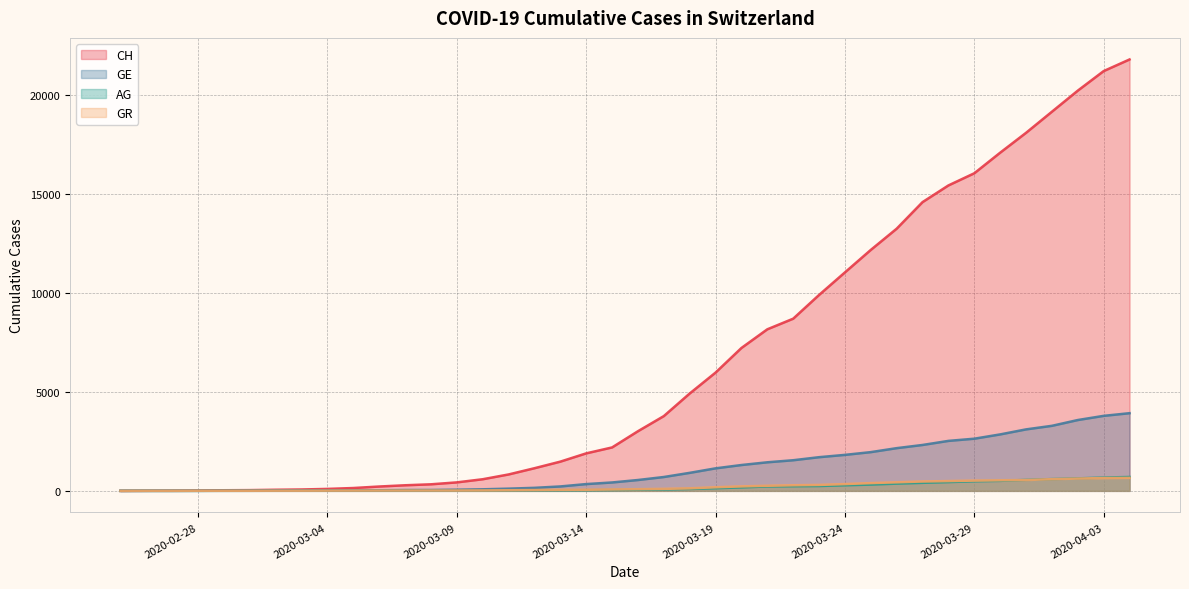

The value of AG at 2020-03-03 is 7. True or false?

True